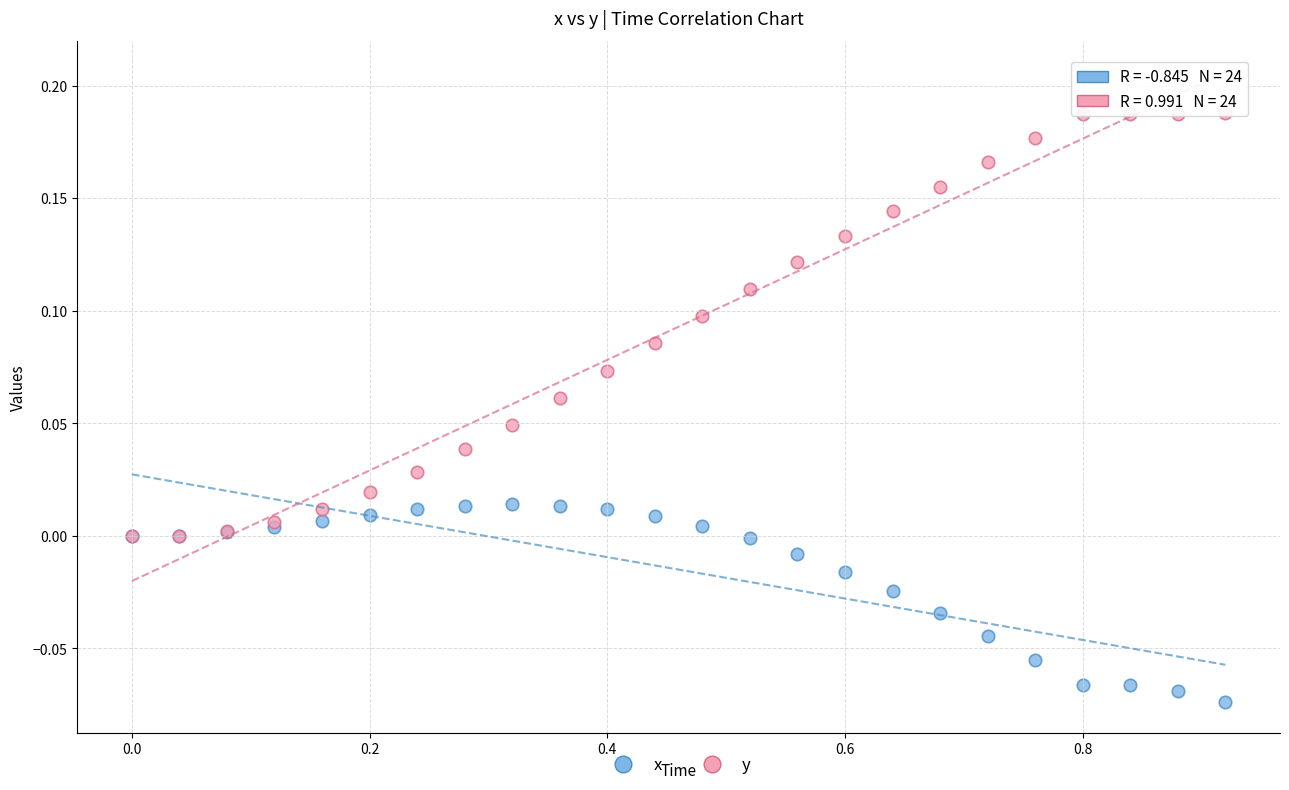

Which series contains the lowest Y value?

x